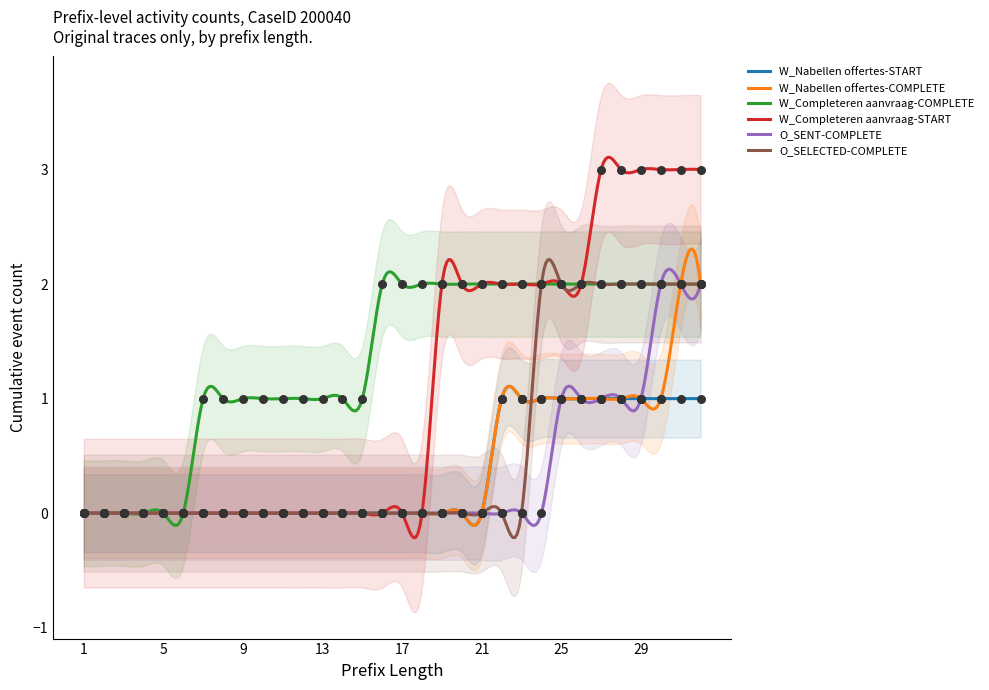

What is the total value across all series at 20?

4